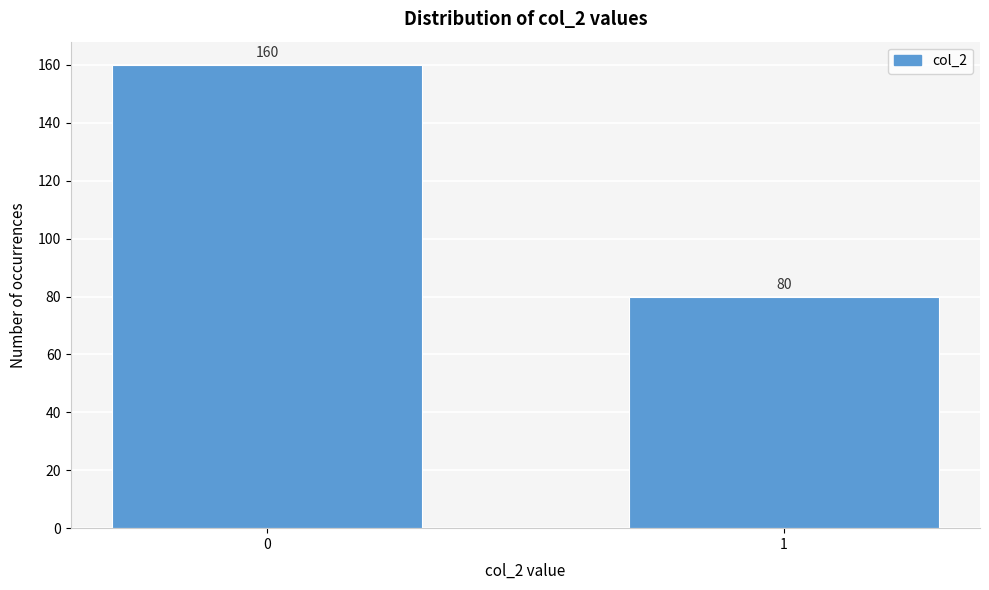

Reading left to right, transcribe all the data shown in this chart.

0=160	1=80